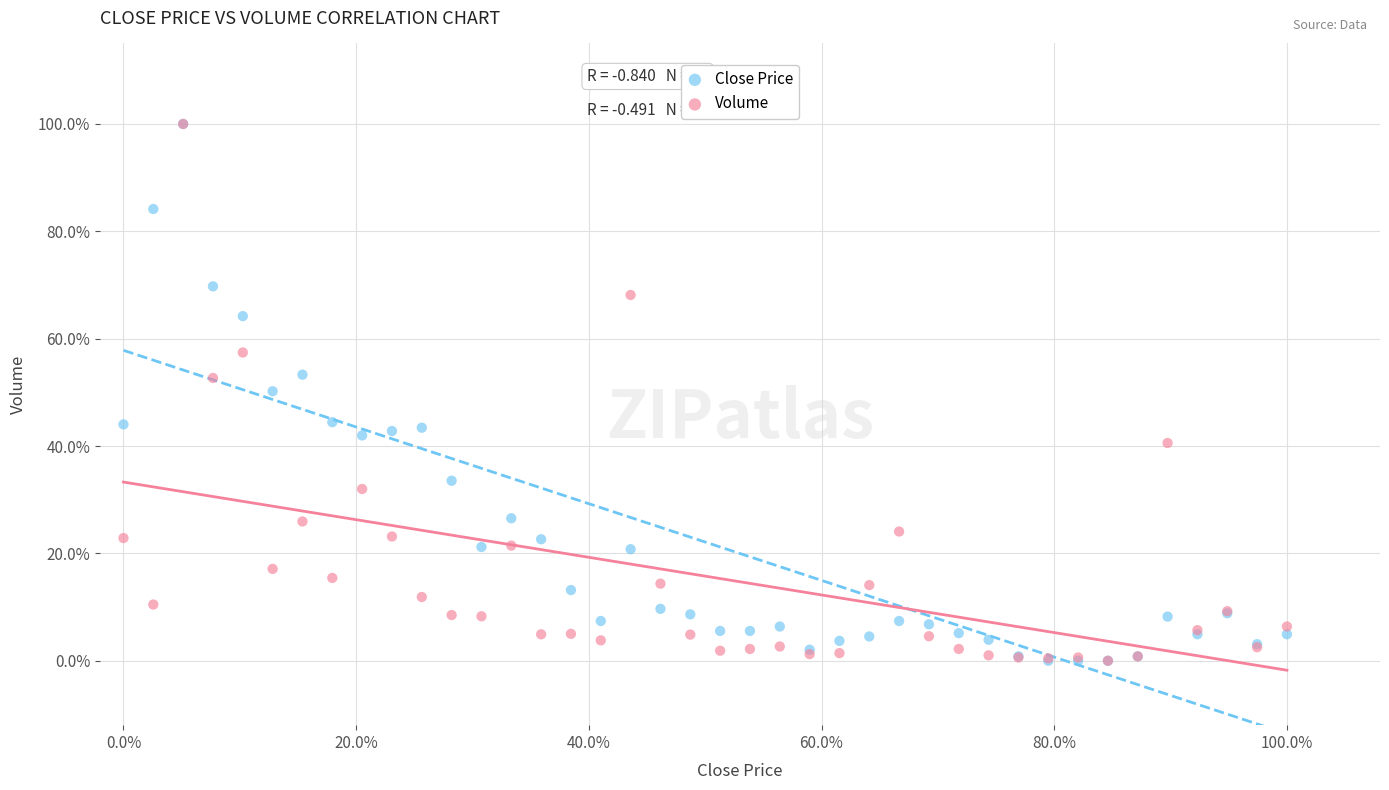

What are all the series names shown in the legend?

Close Price, Volume